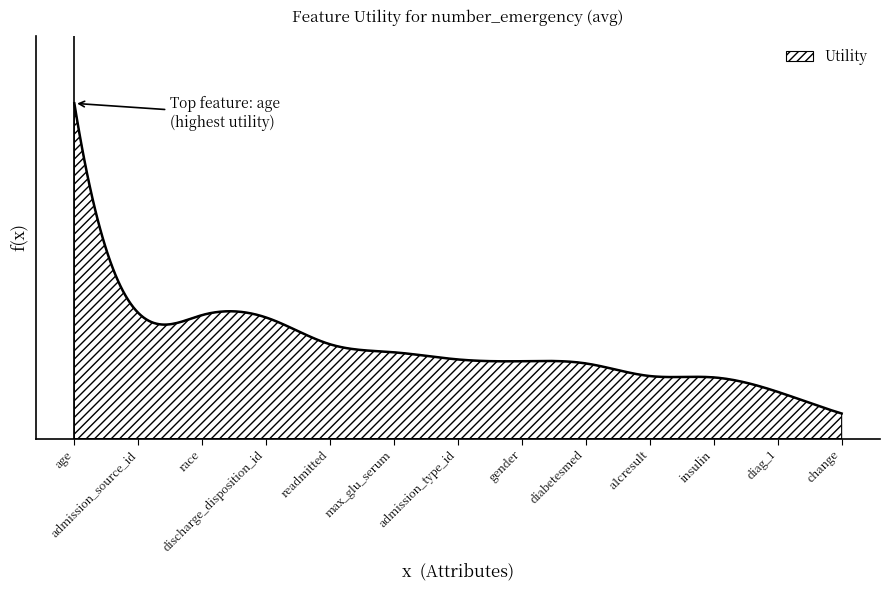

At which label is the value closest to 0?

change